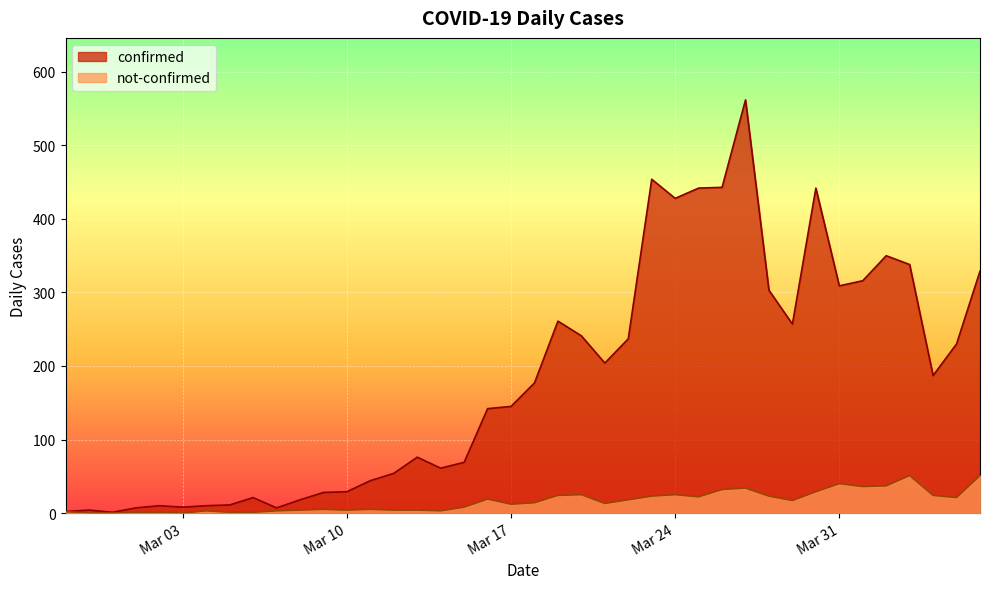

Does the chart display data point markers on the line(s)?

No